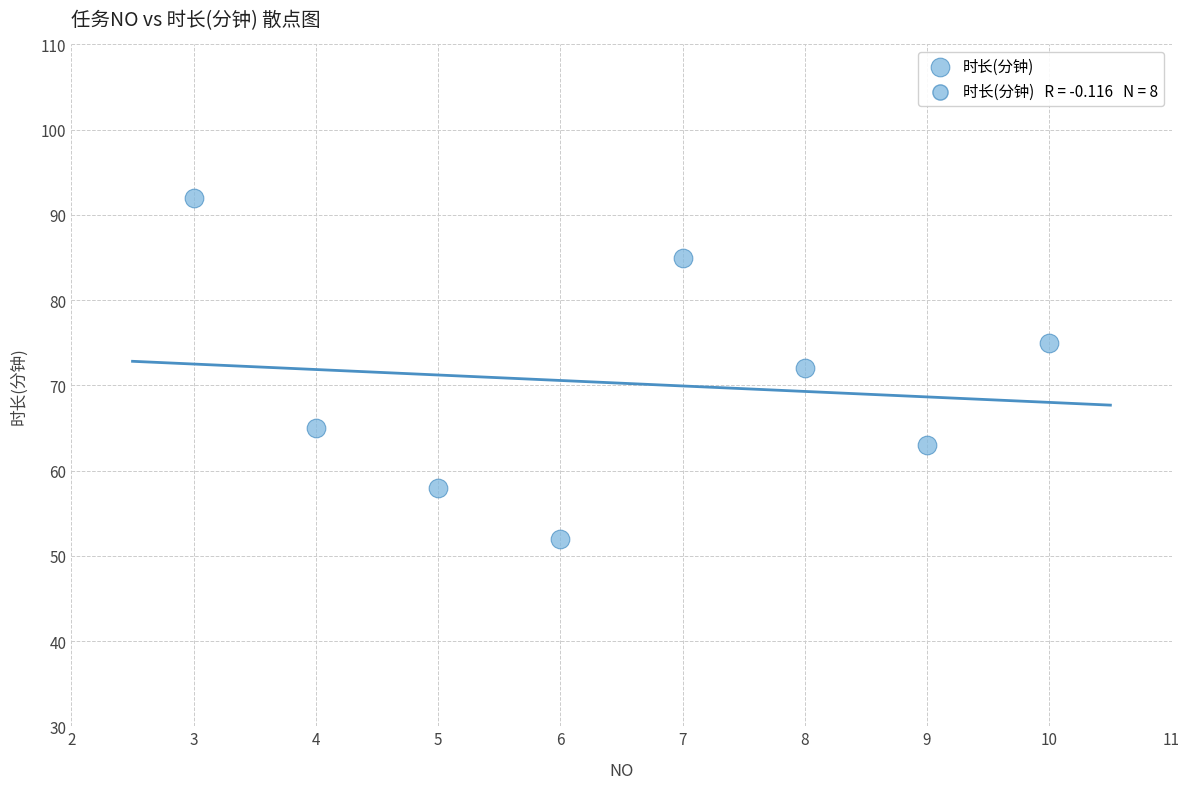

What is the average Y value?

70